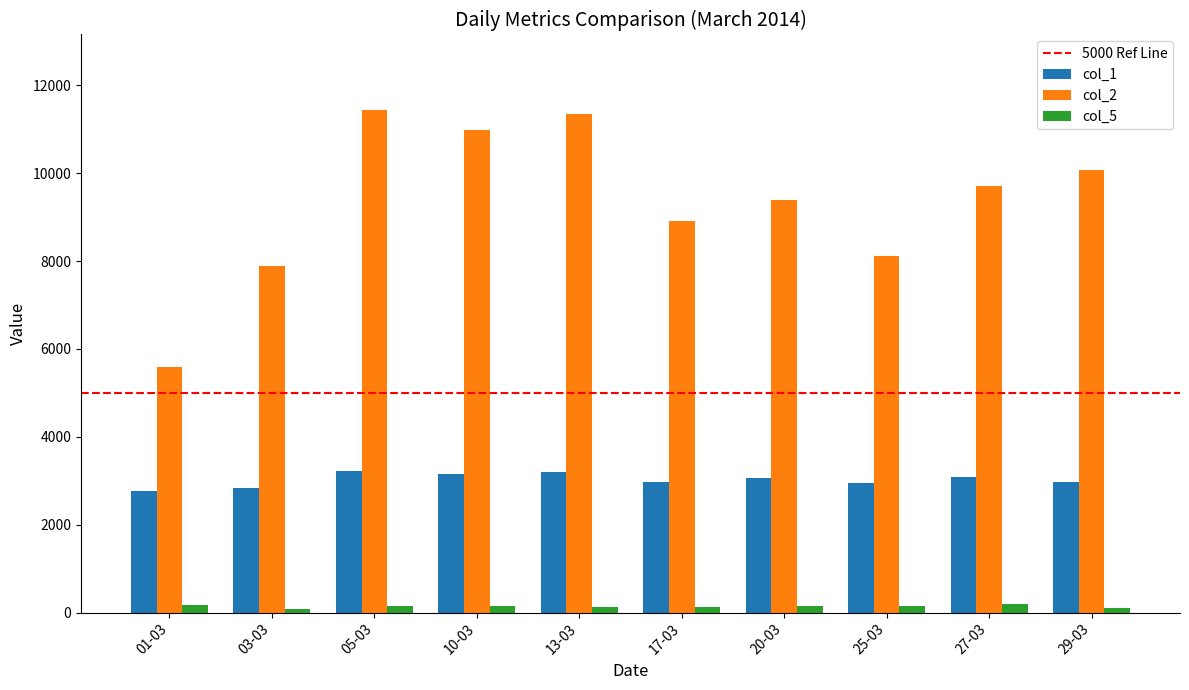

Rank the series by their maximum value, from highest to lowest.

col_2, col_1, col_5